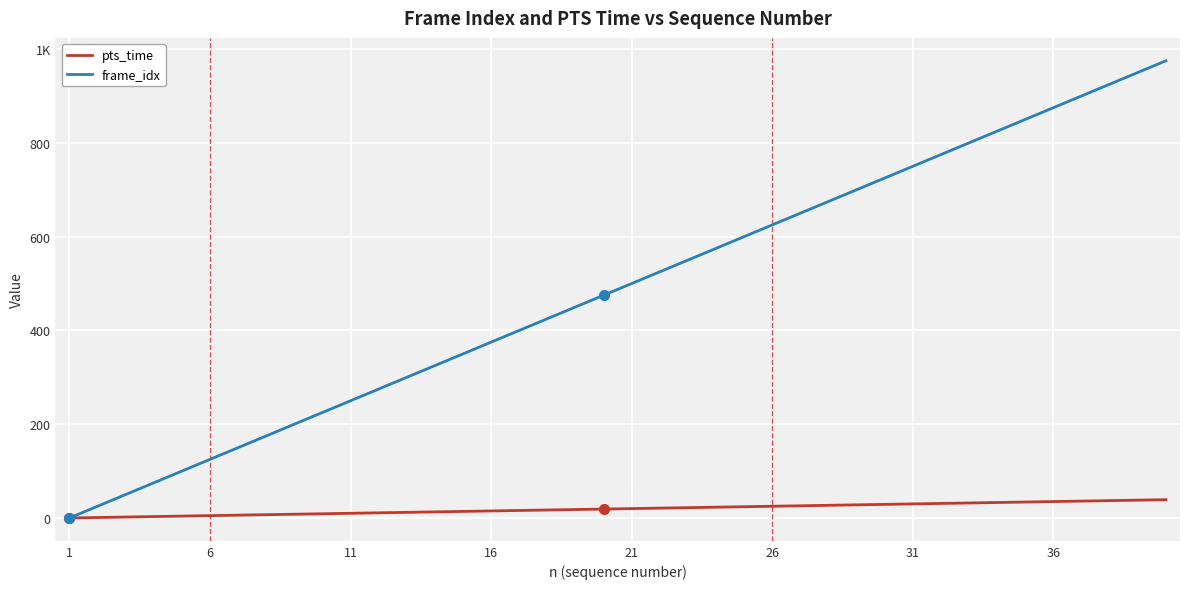

Does the chart have visible grid lines?

Yes